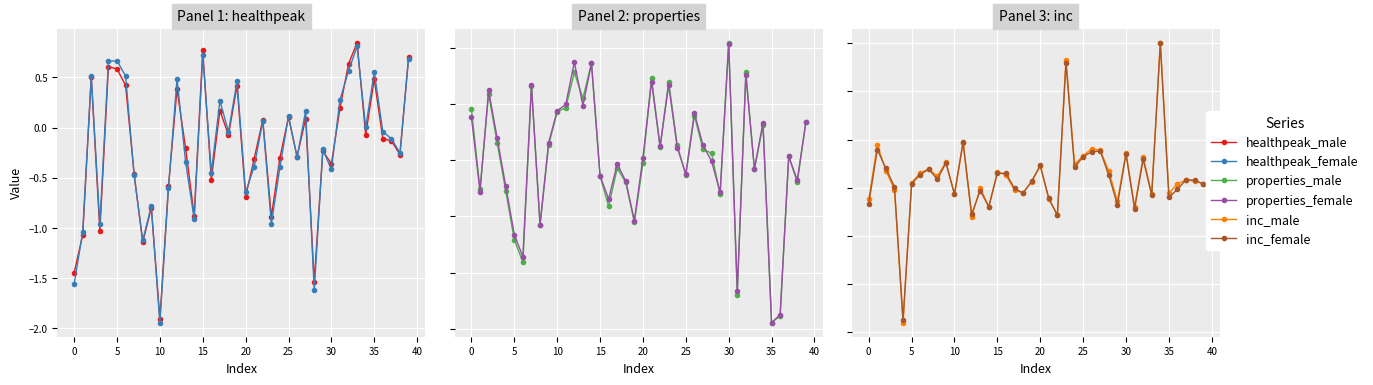

How many times do healthpeak_female and inc_female cross each other?

19